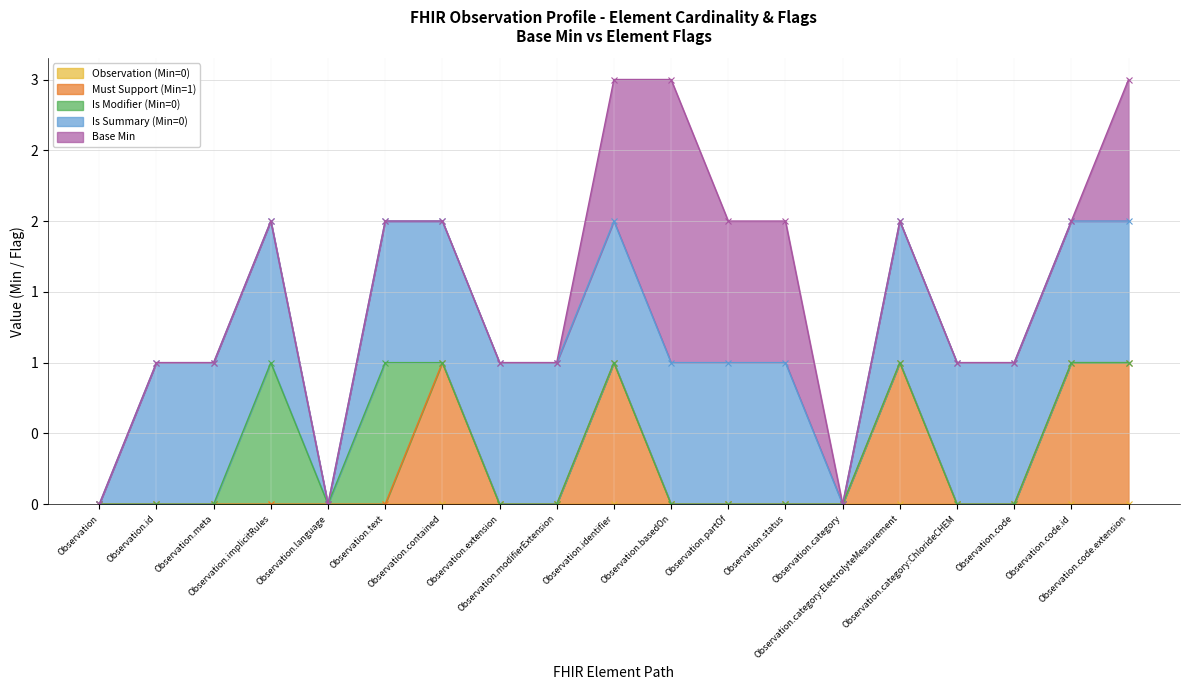

True or false: Is Modifier (Min=0) and Is Summary (Min=0) intersect in this chart.

False